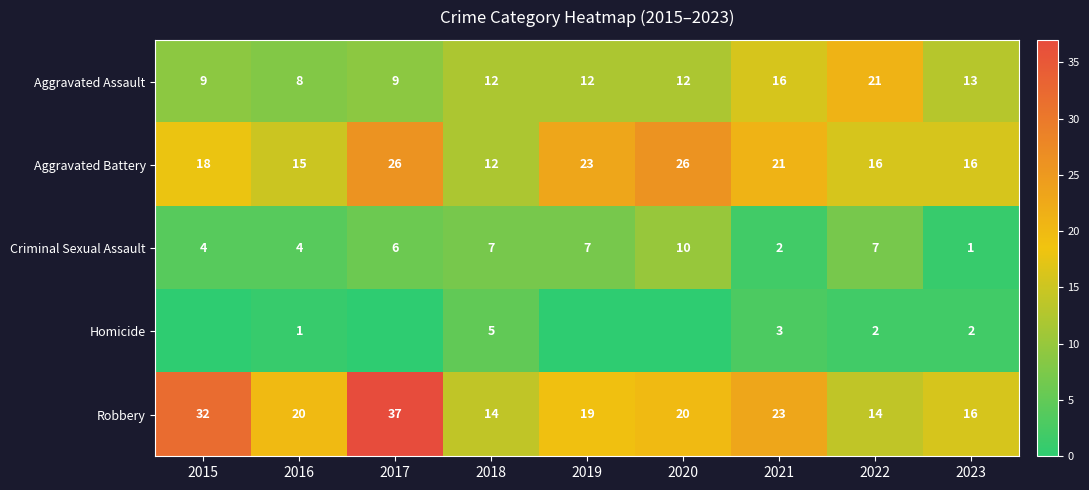

What is the approximate value of Criminal Sexual Assault at 2017?

6